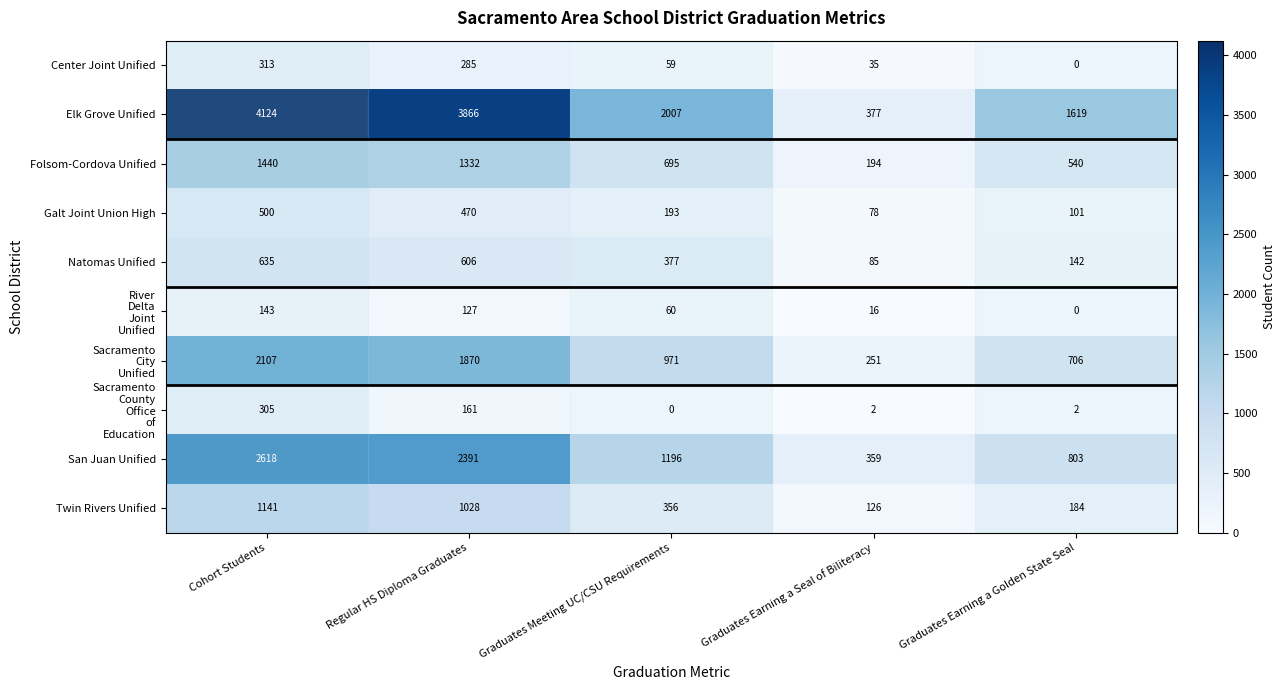

What is the sum of the Center Joint Unified values at Graduates Meeting UC/CSU Requirements and Graduates Earning a Golden State Seal?

59